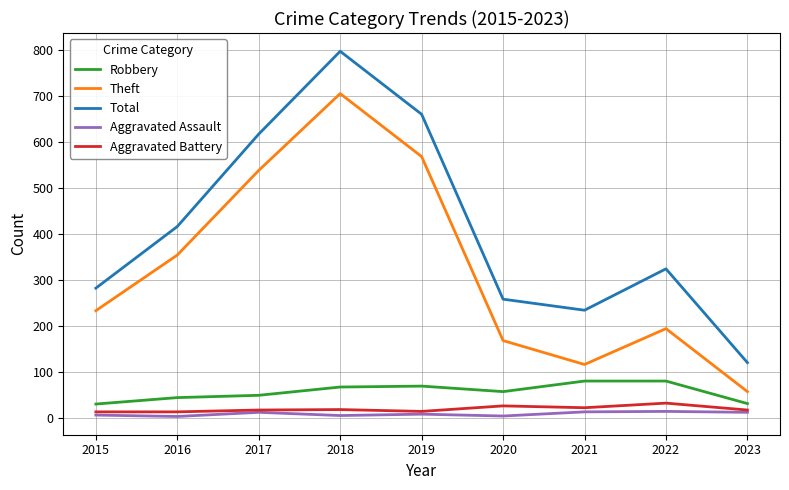

What is the average value of the Total series?

412